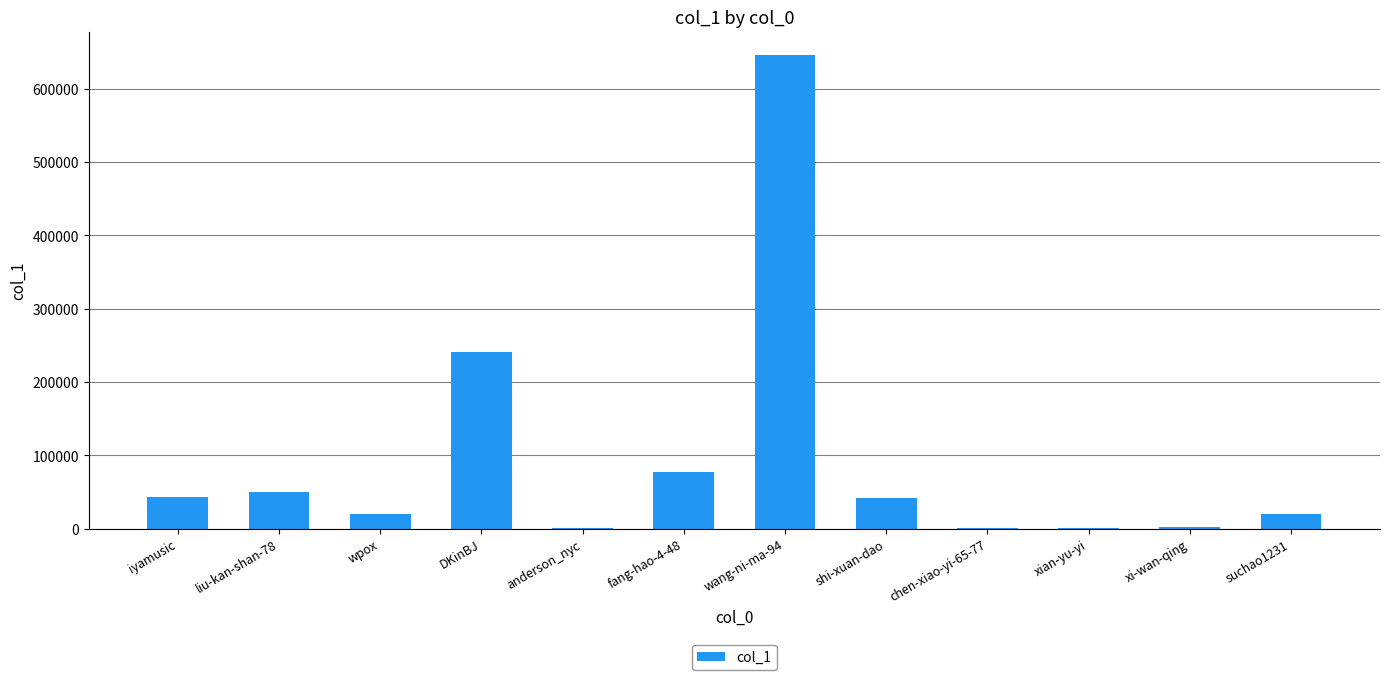

Between DKinBJ and anderson_nyc, which is larger?

DKinBJ